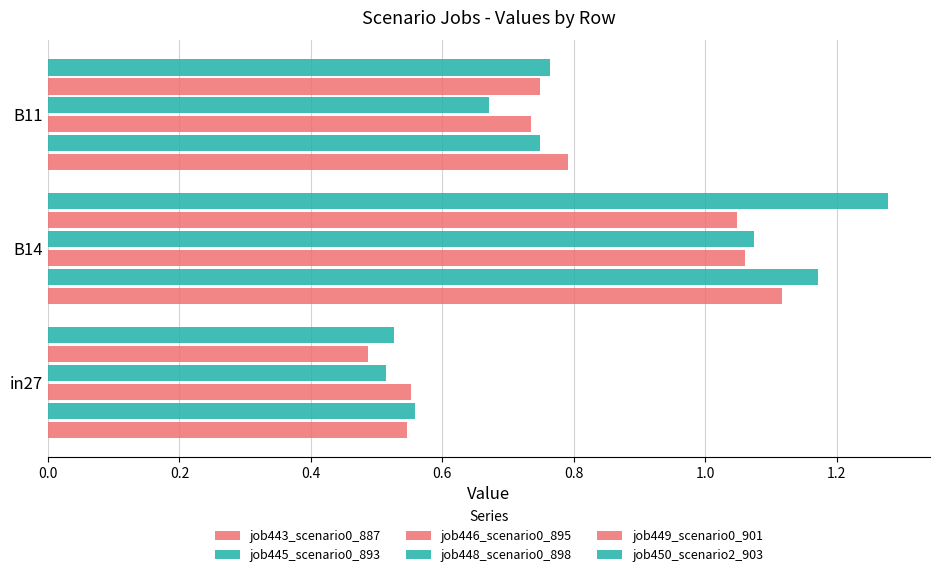

Count the number of categories in the chart.

3